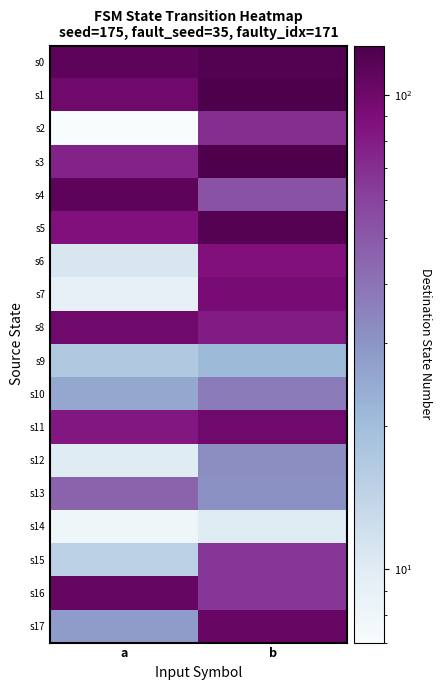

Reading left to right, extract all data points from this chart.

s0: a=113	b=121
s1: a=100	b=127
s2: a=7	b=70
s3: a=77	b=125
s4: a=113	b=53
s5: a=88	b=120
s6: a=11	b=88
s7: a=9	b=93
s8: a=99	b=81
s9: a=17	b=21
s10: a=25	b=37
s11: a=83	b=100
s12: a=10	b=32
s13: a=46	b=31
s14: a=8	b=10
s15: a=15	b=66
s16: a=107	b=66
s17: a=28	b=105